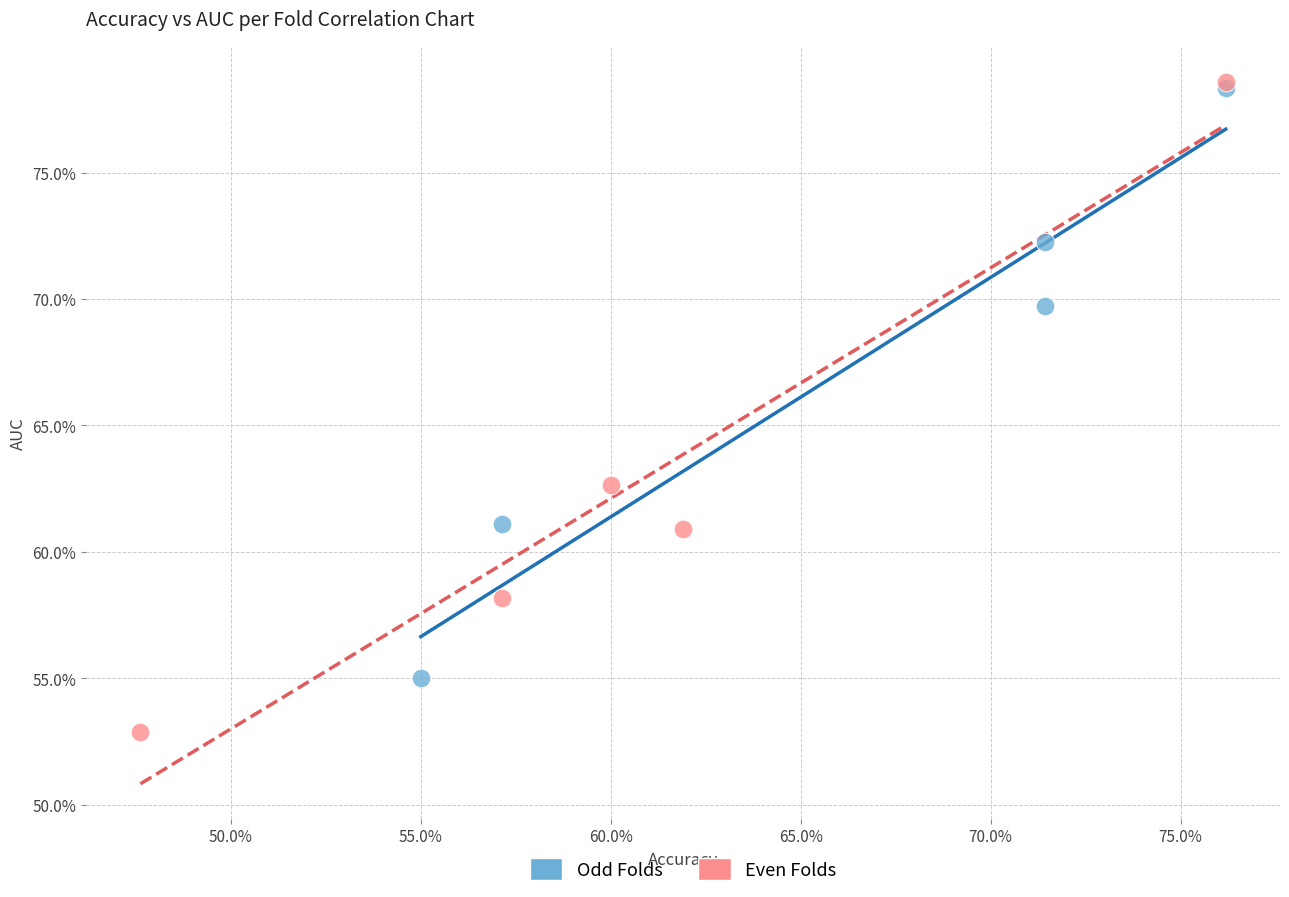

What are all the series names shown in the legend?

Odd Folds, Even Folds